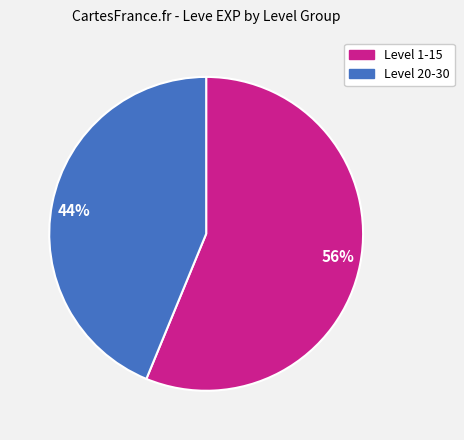

What percentage is the 44% slice, to the nearest percent?

44%